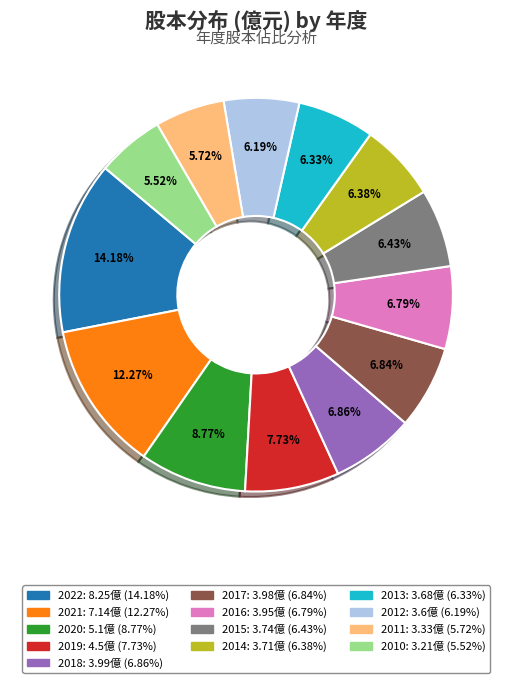

To the nearest percent, what is the difference between the largest and smallest slice percentages?

9%